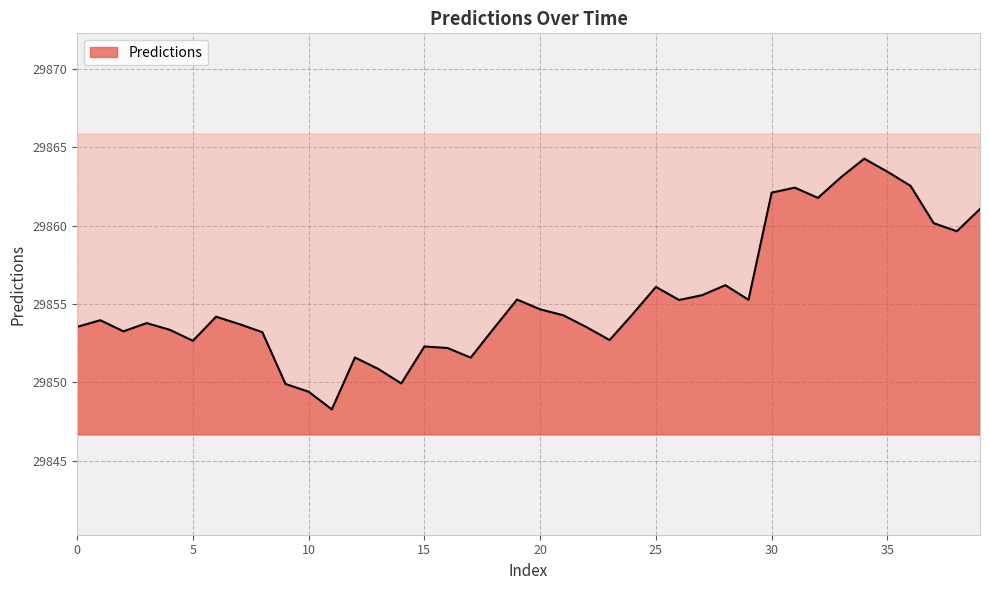

The value at 5 is 29852.6. True or false?

True